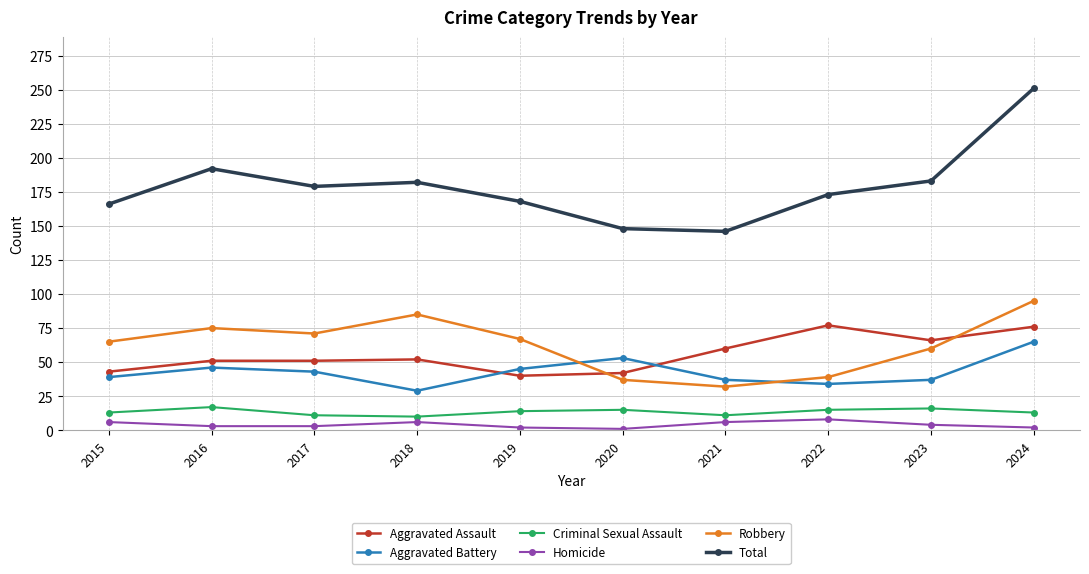

Does the chart display data point markers on the line(s)?

Yes